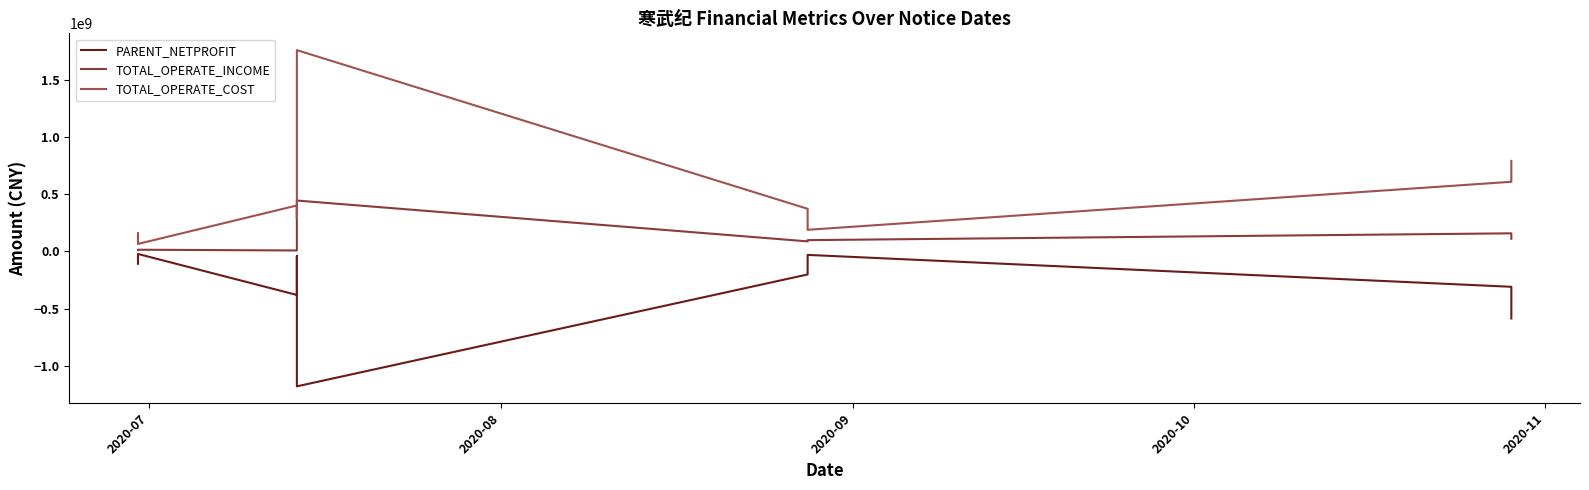

What are all the series names shown in the legend?

PARENT_NETPROFIT, TOTAL_OPERATE_INCOME, TOTAL_OPERATE_COST